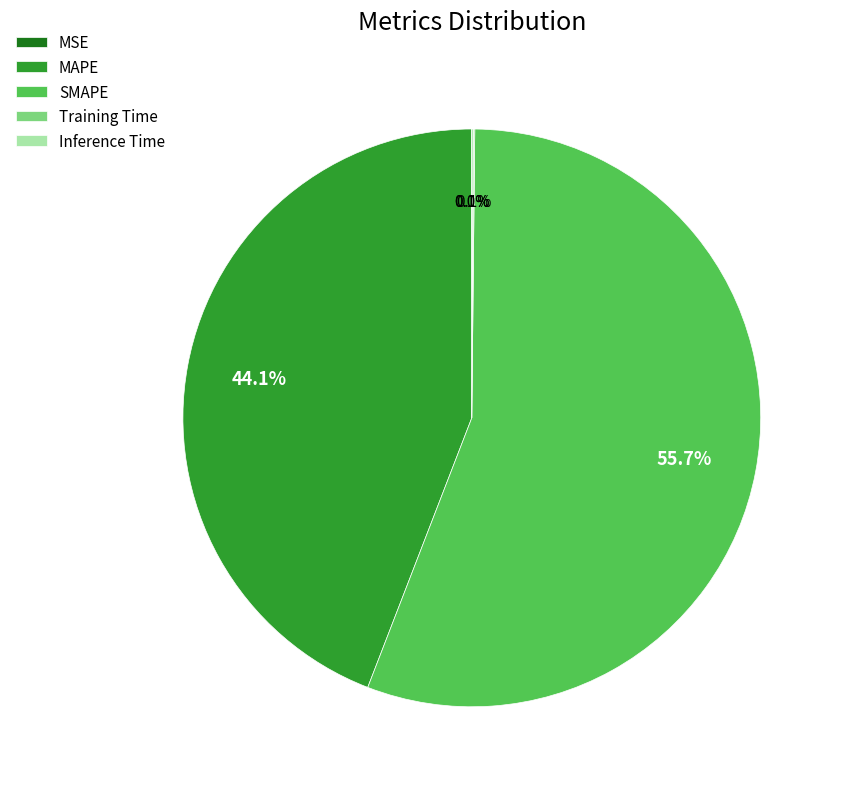

What is the majority slice?

SMAPE